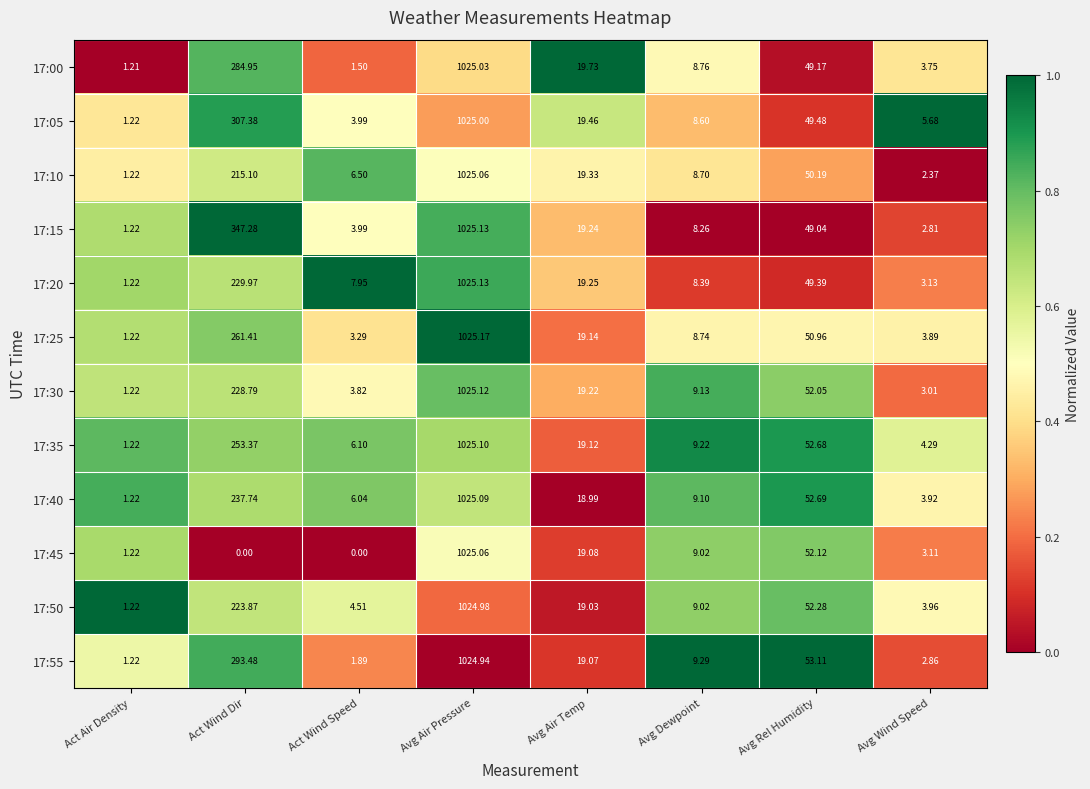

Which series has the largest range (max minus min)?

17:45